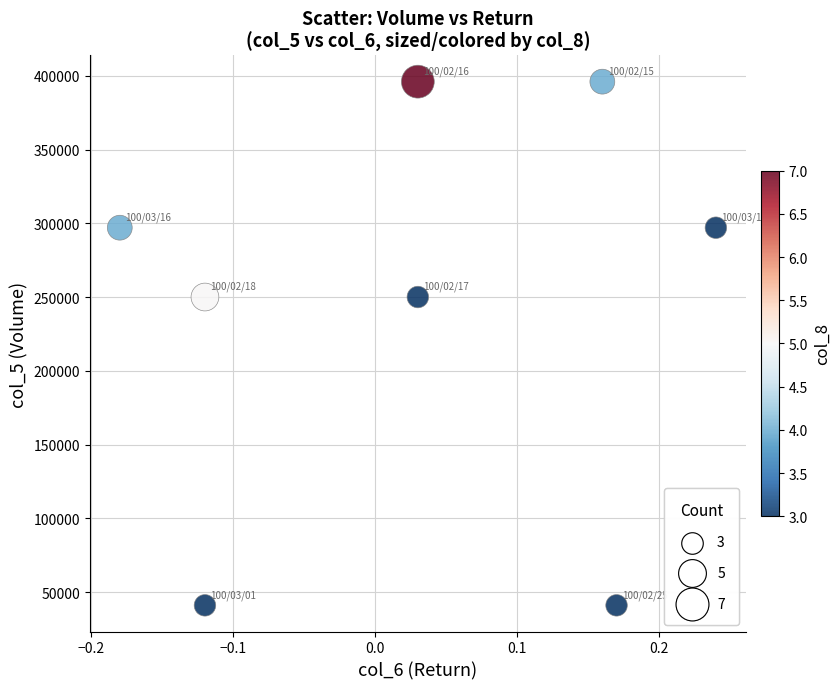

What is the average Y value?

246000